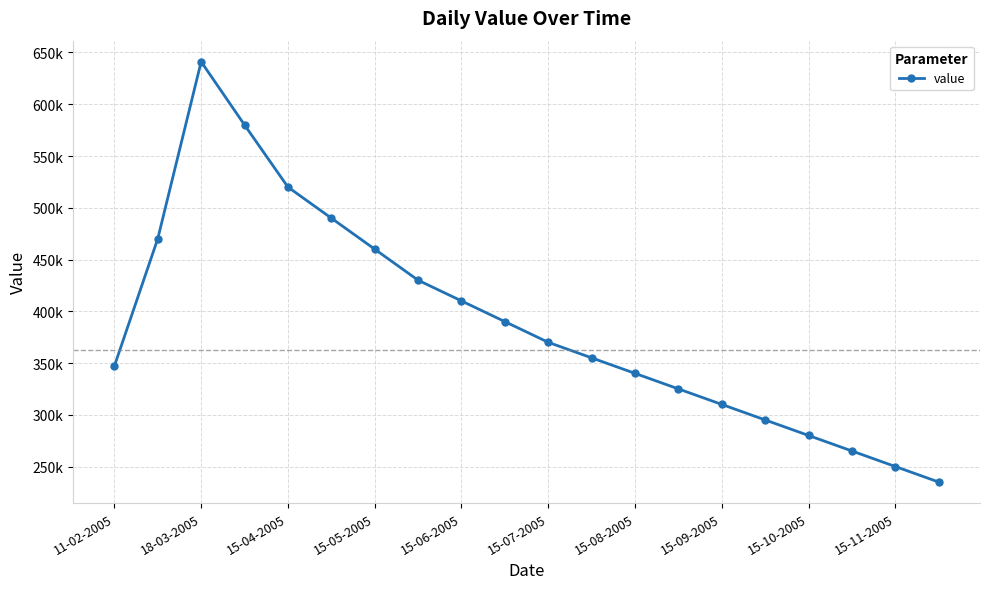

What is the value of the 18th point from the left?

265000.0